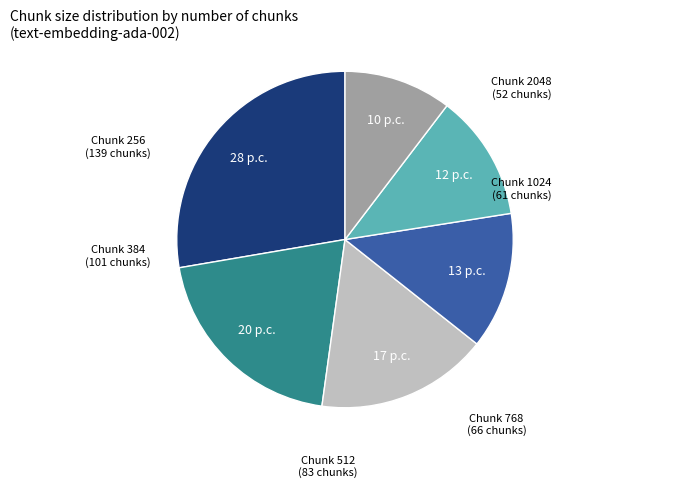

Does any single category account for the majority?

No